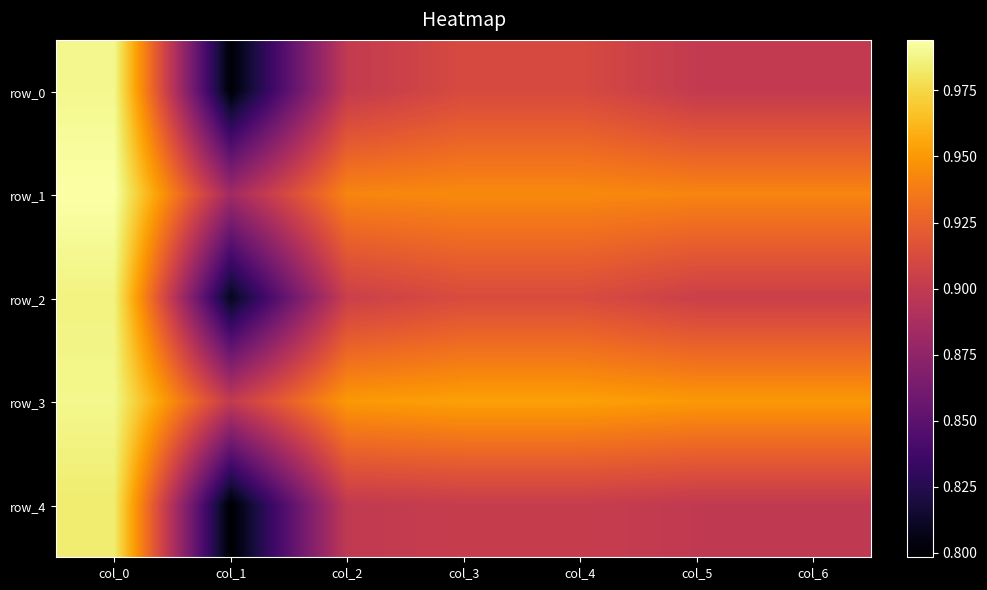

At which label is row_3 closest to 0?

col_1